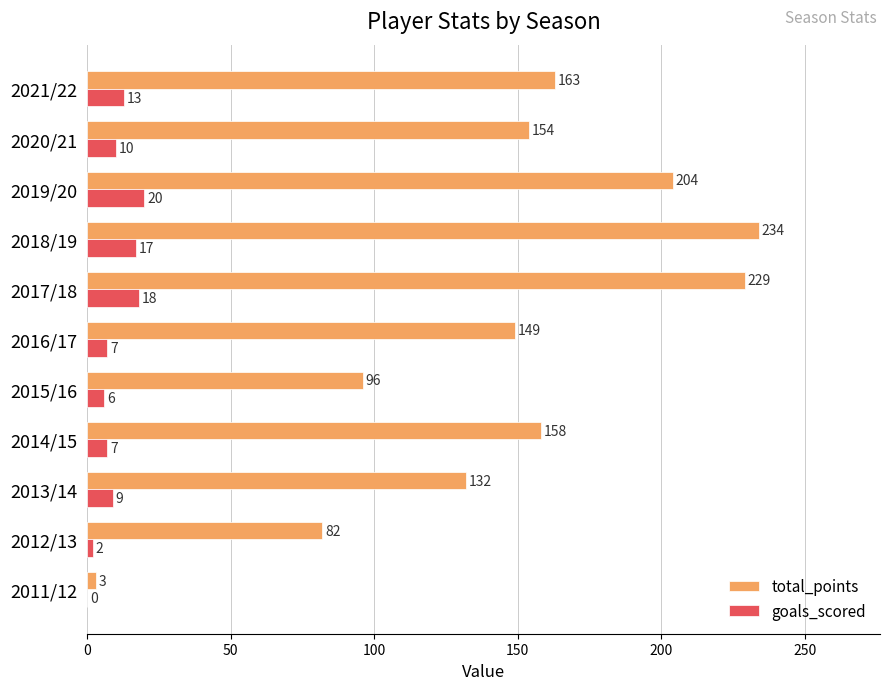

How many categories are shown in the chart?

11